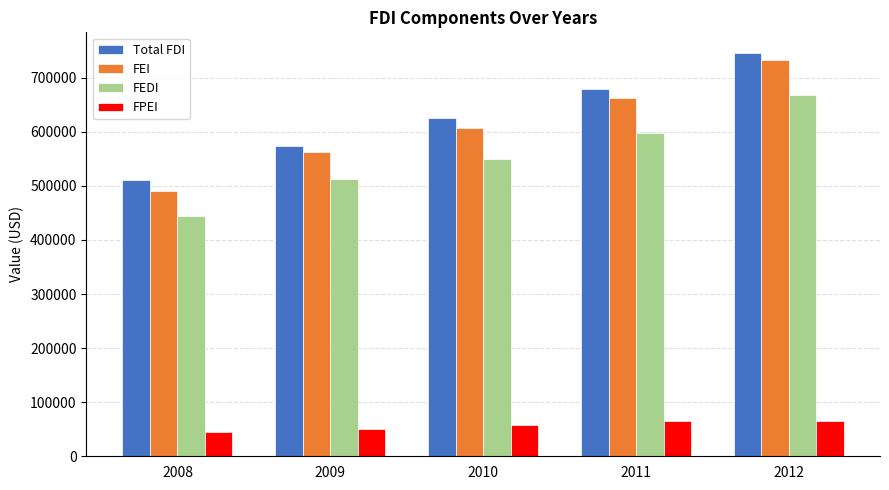

What are all the series names shown in the legend?

Total FDI, FEI, FEDI, FPEI